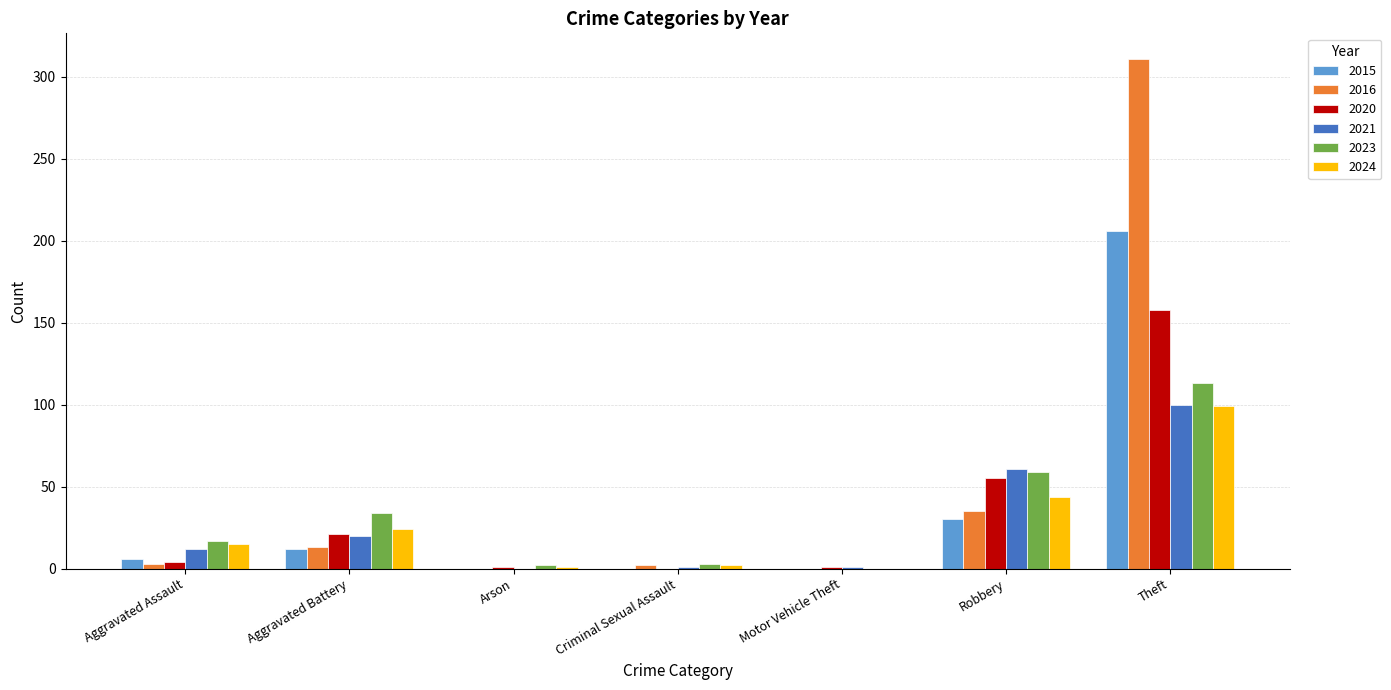

Which series has the widest spread of values?

2016